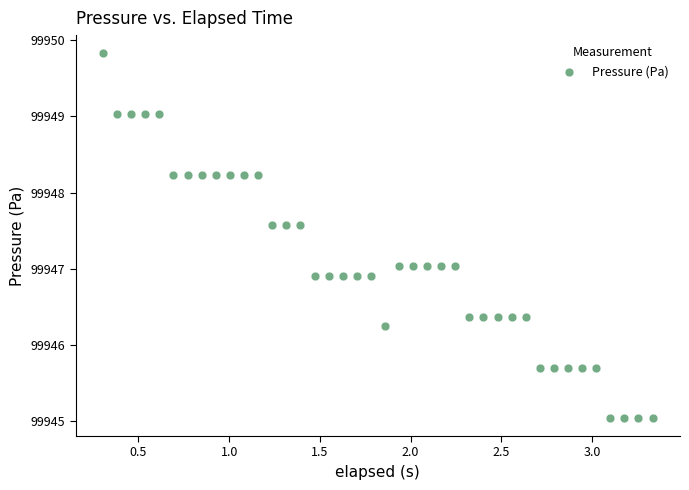

What is the range of Y values (max minus min)?

4.8